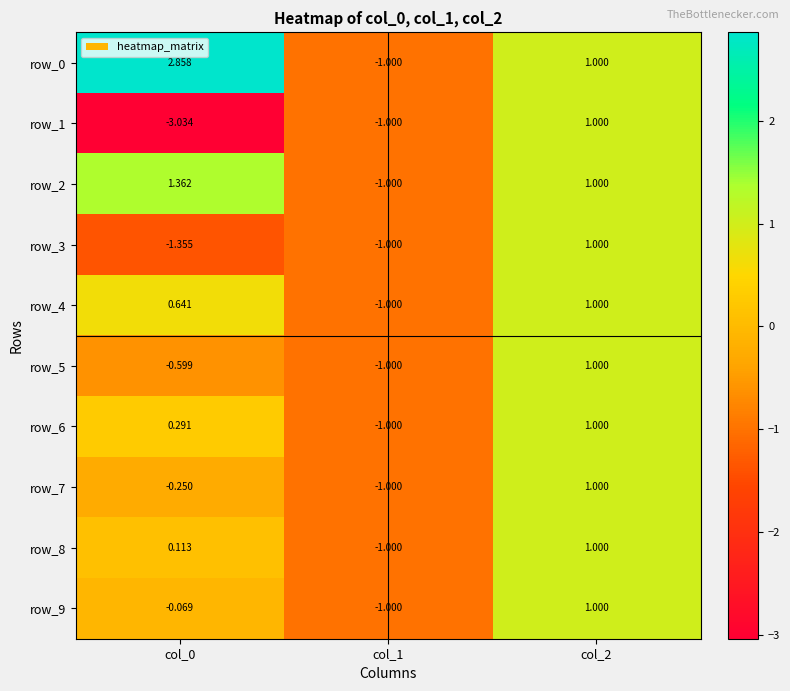

Is the value of row_2 at col_2 greater than the value of row_9 at col_1?

Yes